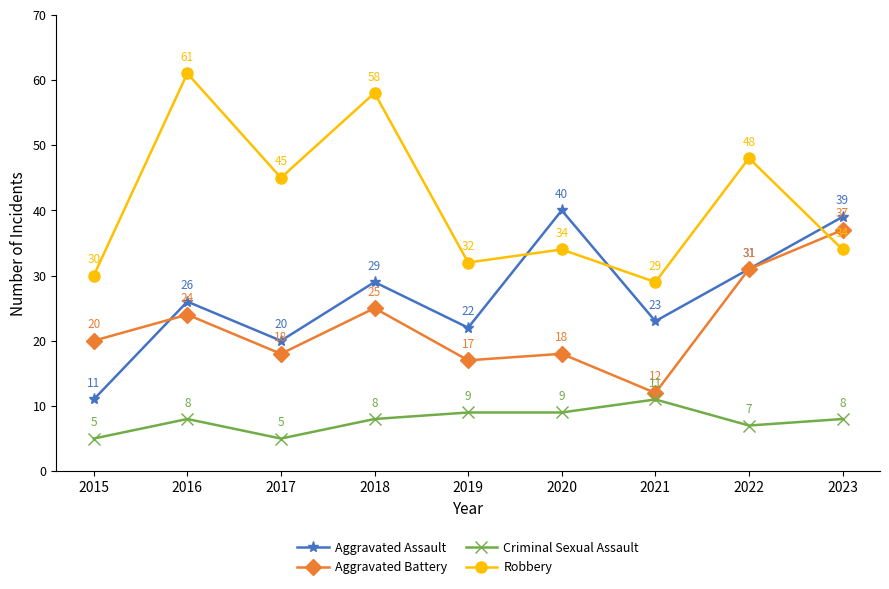

True or false: Aggravated Assault and Robbery intersect in this chart.

True